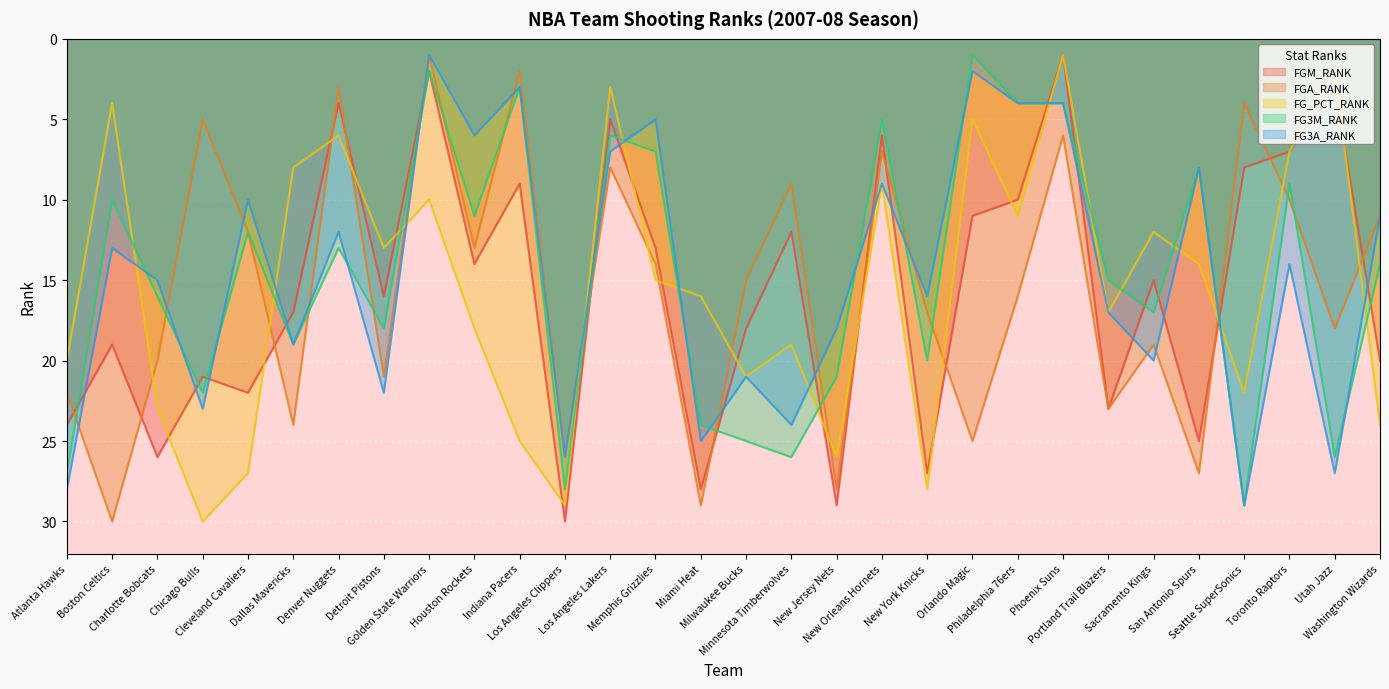

Does the chart display data point markers on the line(s)?

No